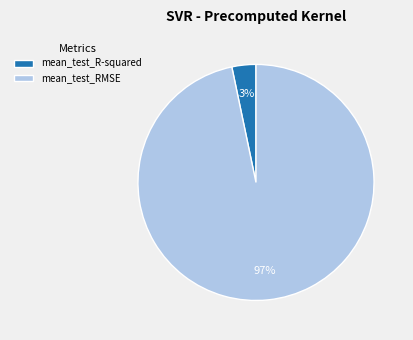

Combined, do mean_test_R-squared and mean_test_RMSE account for over 50%?

Yes